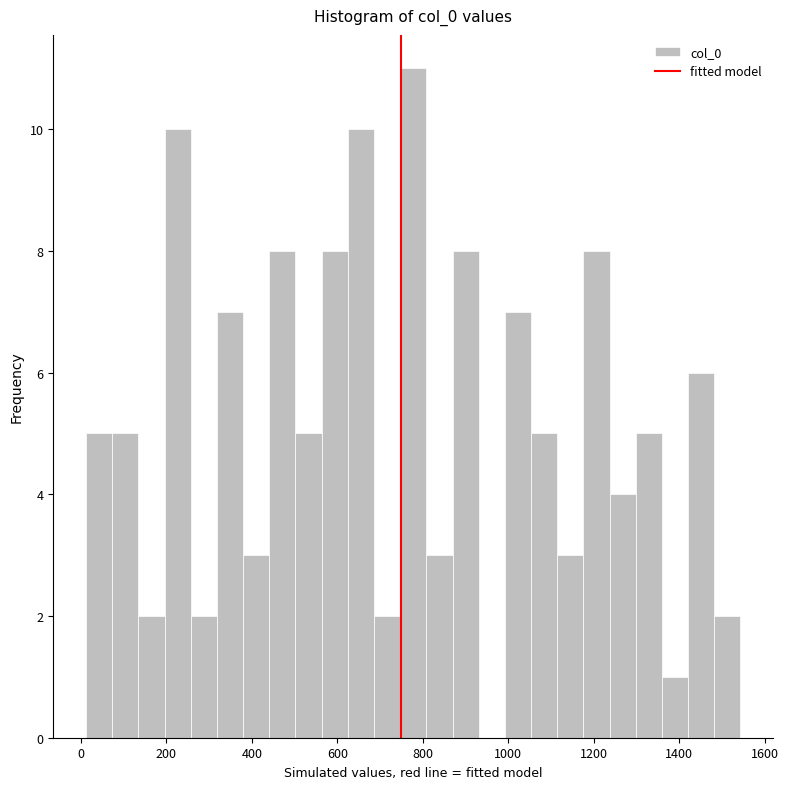

Around what value on the x-axis is the tallest bar? Give the approximate position of its centre, as read against the axis.

780